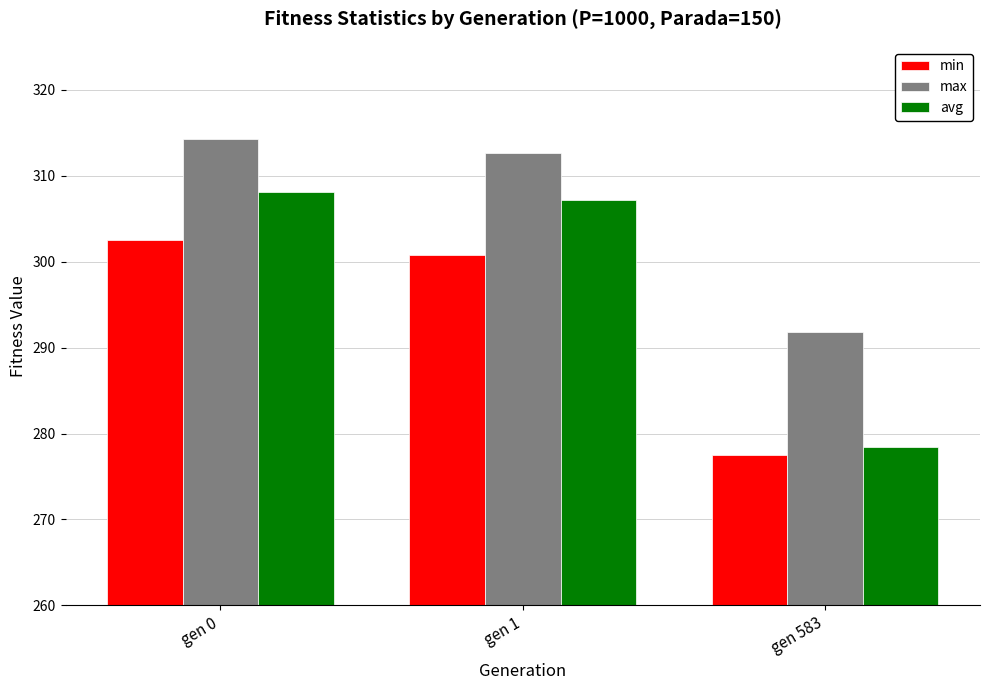

Reading right to left, extract all data points from this chart.

min: 277.4	300.8	302.6
max: 291.9	312.7	314.3
avg: 278.4	307.2	308.1